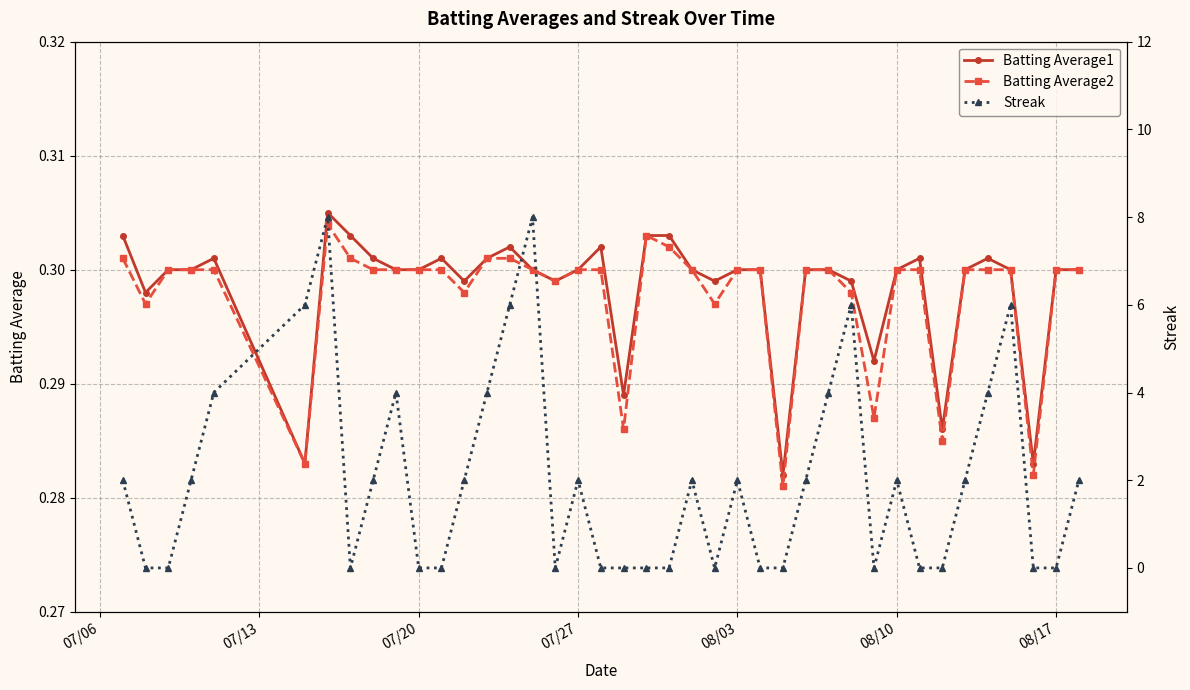

Count the Batting Average1 values in the range 0 to 1.

40